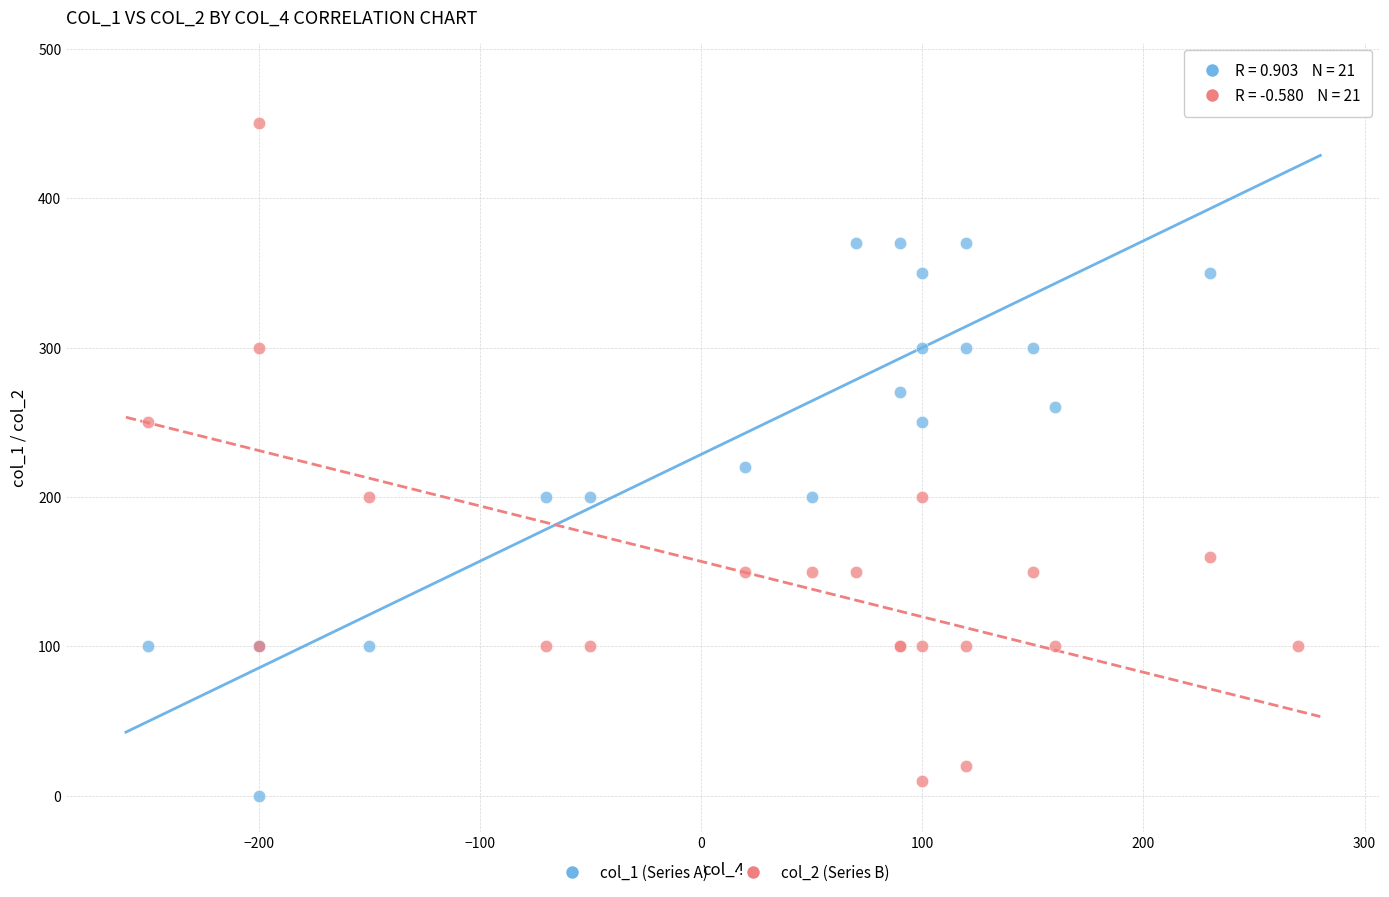

What are all the series names shown in the legend?

col_1 (Series A), col_2 (Series B)